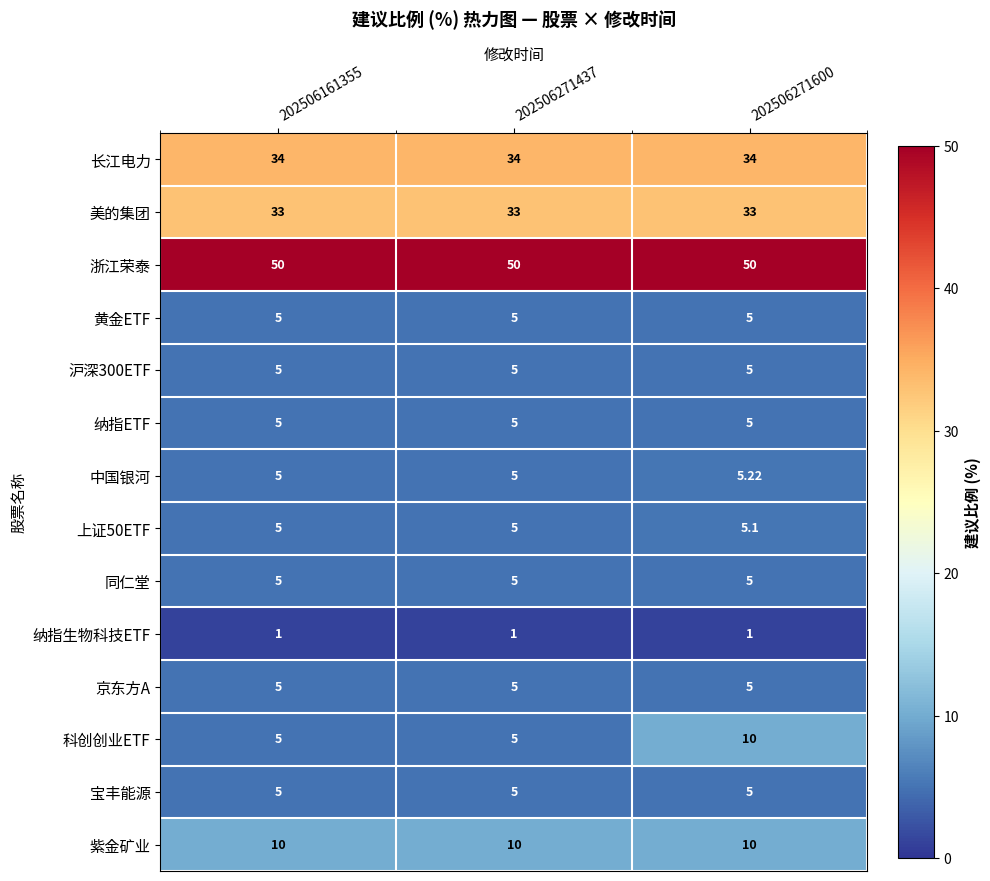

Which series has the largest total across all categories?

浙江荣泰